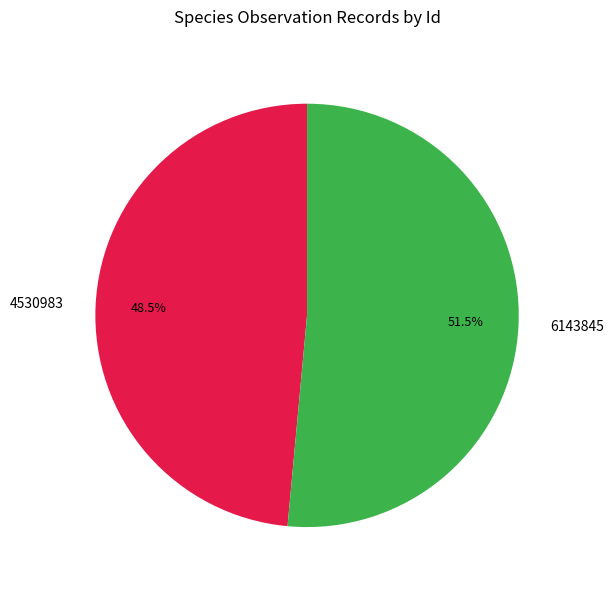

Count the number of slices in the pie.

2